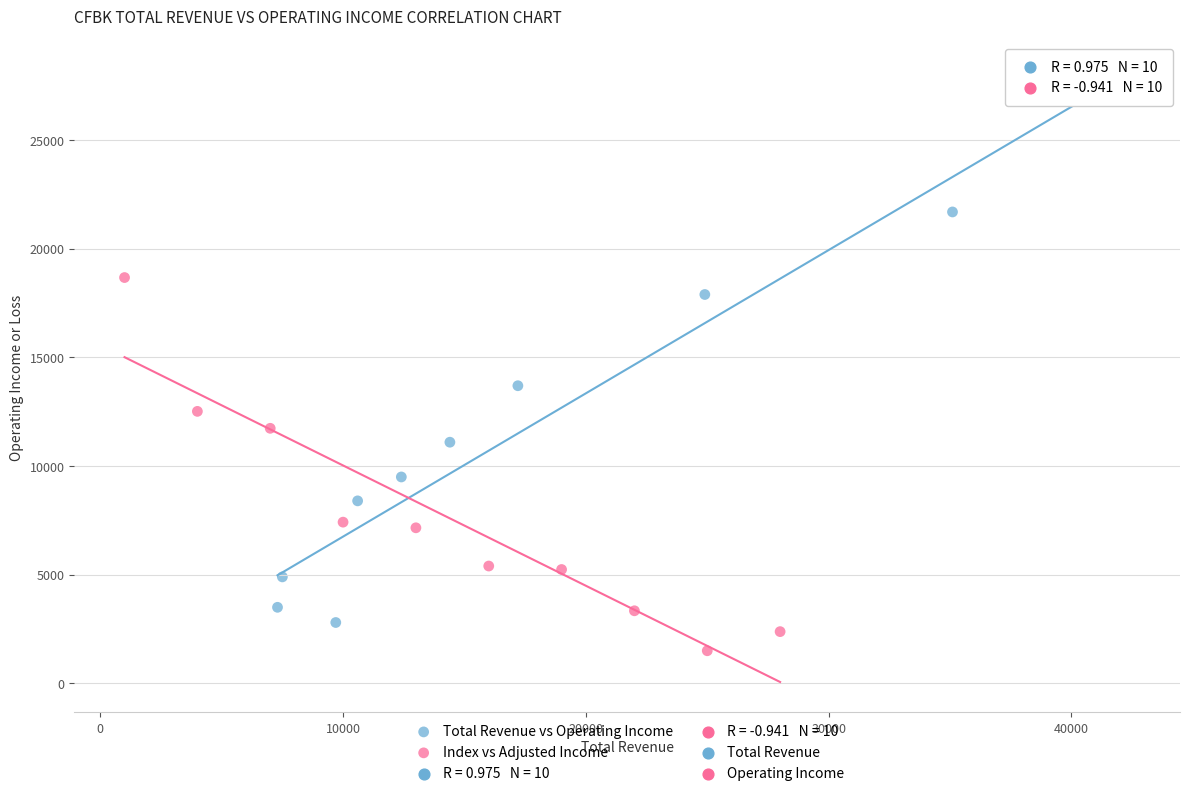

Which series contains the lowest Y value?

Index vs Adjusted Income